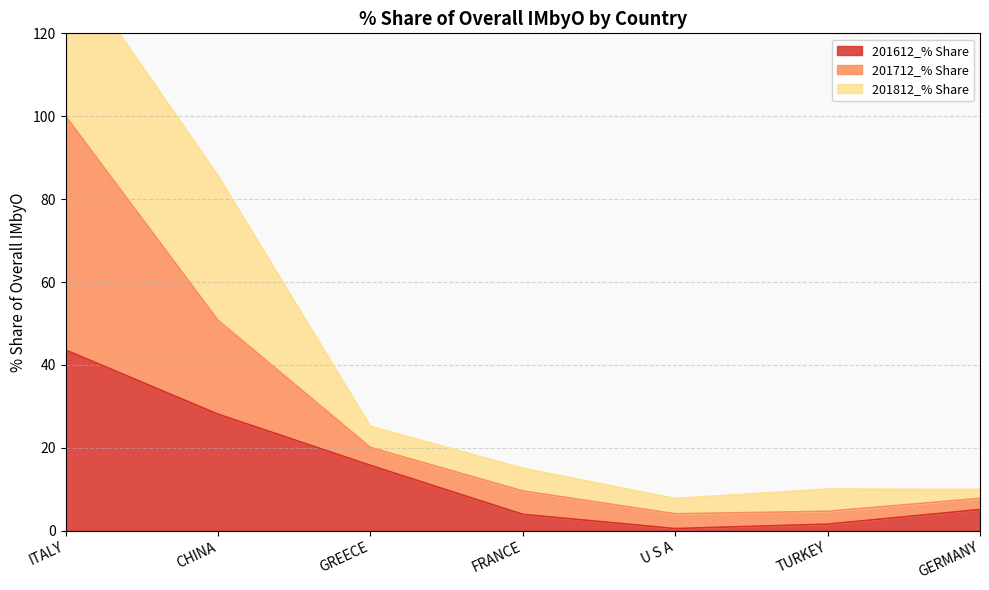

At which label is 201712_% Share closest to 52?

CHINA